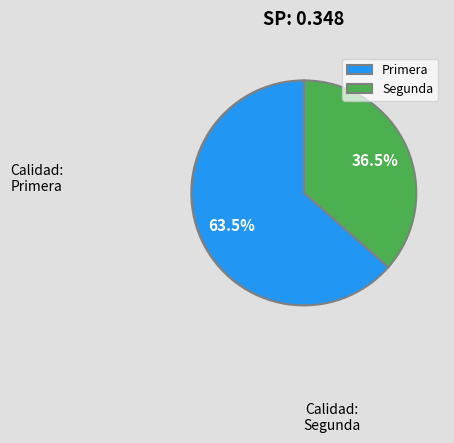

How many slices are in this pie chart?

2